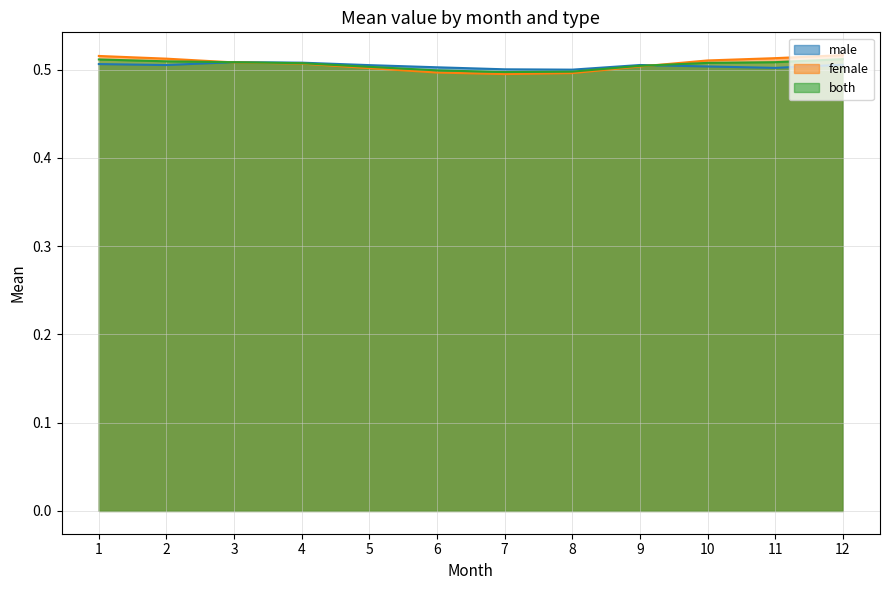

Which series has the largest total across all categories?

female